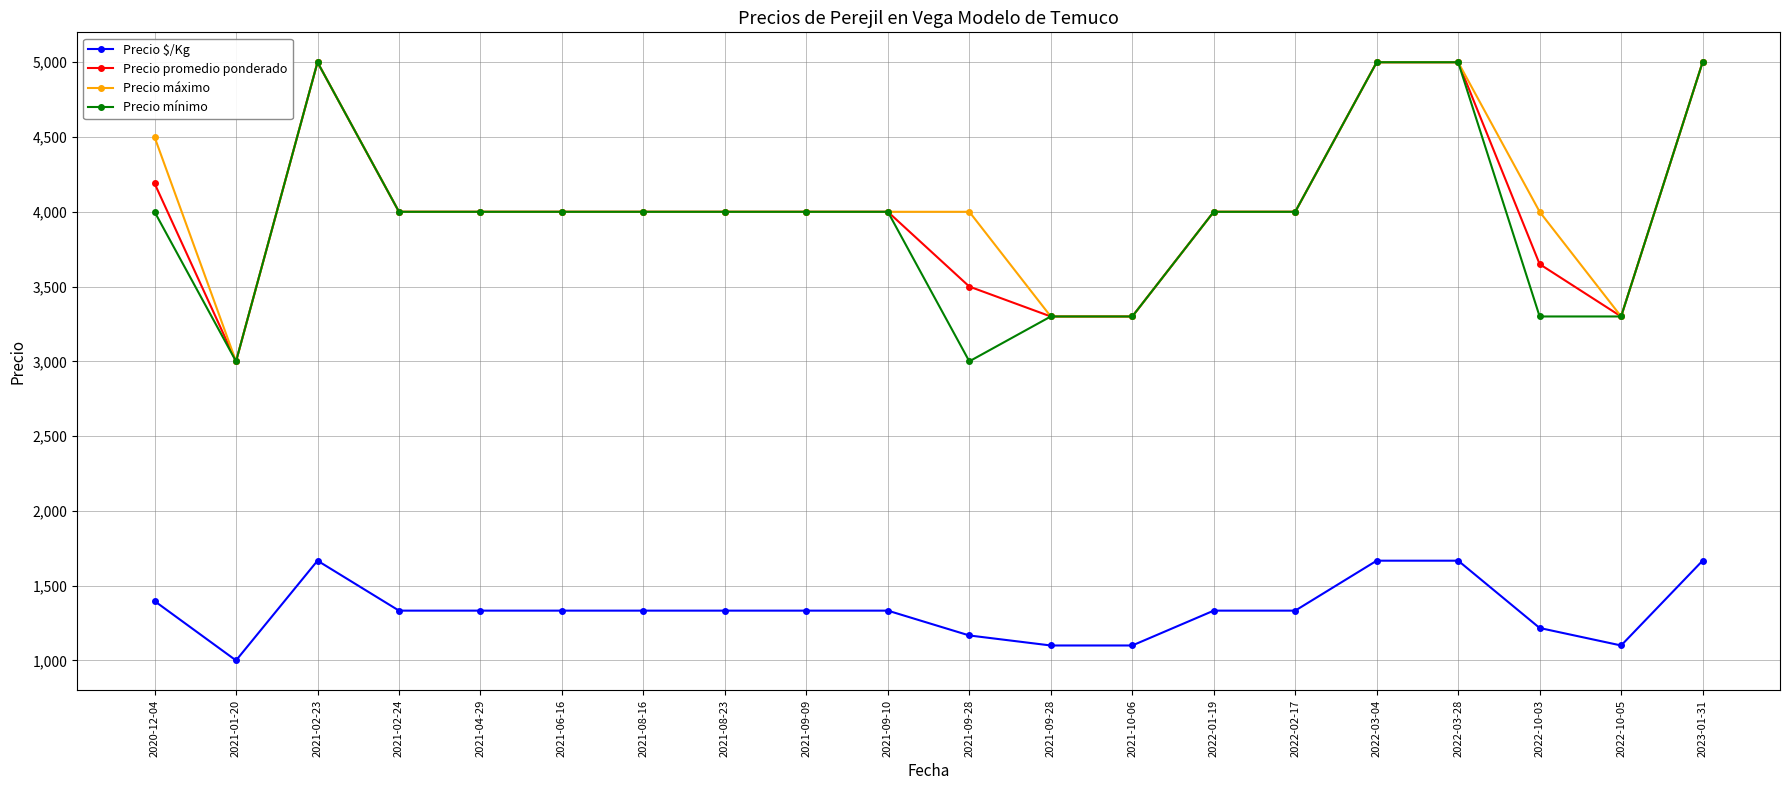

Reading right to left, extract all data points from this chart.

Precio $/Kg: 2023-01-31=1667	2022-10-05=1100	2022-10-03=1217	2022-03-28=1667	2022-03-04=1667	2022-02-17=1333	2022-01-19=1333	2021-10-06=1100	2021-09-28=1100	2021-09-28=1167	2021-09-10=1333	2021-09-09=1333	2021-08-23=1333	2021-08-16=1333	2021-06-16=1333	2021-04-29=1333	2021-02-24=1333	2021-02-23=1667	2021-01-20=1000	2020-12-04=1397
Precio promedio ponderado: 2023-01-31=5000	2022-10-05=3300	2022-10-03=3650	2022-03-28=5000	2022-03-04=5000	2022-02-17=4000	2022-01-19=4000	2021-10-06=3300	2021-09-28=3300	2021-09-28=3500	2021-09-10=4000	2021-09-09=4000	2021-08-23=4000	2021-08-16=4000	2021-06-16=4000	2021-04-29=4000	2021-02-24=4000	2021-02-23=5000	2021-01-20=3000	2020-12-04=4190
Precio máximo: 2023-01-31=5000	2022-10-05=3300	2022-10-03=4000	2022-03-28=5000	2022-03-04=5000	2022-02-17=4000	2022-01-19=4000	2021-10-06=3300	2021-09-28=3300	2021-09-28=4000	2021-09-10=4000	2021-09-09=4000	2021-08-23=4000	2021-08-16=4000	2021-06-16=4000	2021-04-29=4000	2021-02-24=4000	2021-02-23=5000	2021-01-20=3000	2020-12-04=4500
Precio mínimo: 2023-01-31=5000	2022-10-05=3300	2022-10-03=3300	2022-03-28=5000	2022-03-04=5000	2022-02-17=4000	2022-01-19=4000	2021-10-06=3300	2021-09-28=3300	2021-09-28=3000	2021-09-10=4000	2021-09-09=4000	2021-08-23=4000	2021-08-16=4000	2021-06-16=4000	2021-04-29=4000	2021-02-24=4000	2021-02-23=5000	2021-01-20=3000	2020-12-04=4000